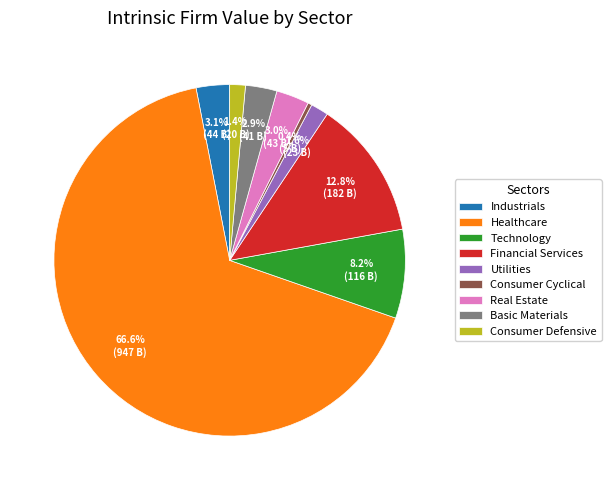

To the nearest percent, what is the combined percentage of Technology and Basic Materials?

11%